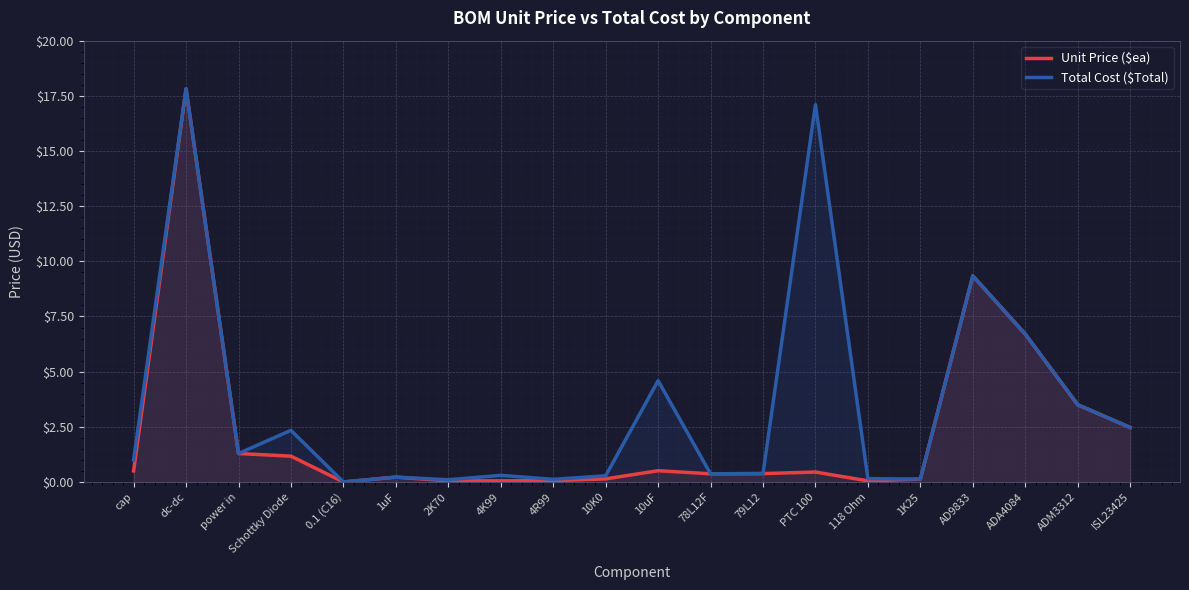

How many lines are shown in the chart?

2